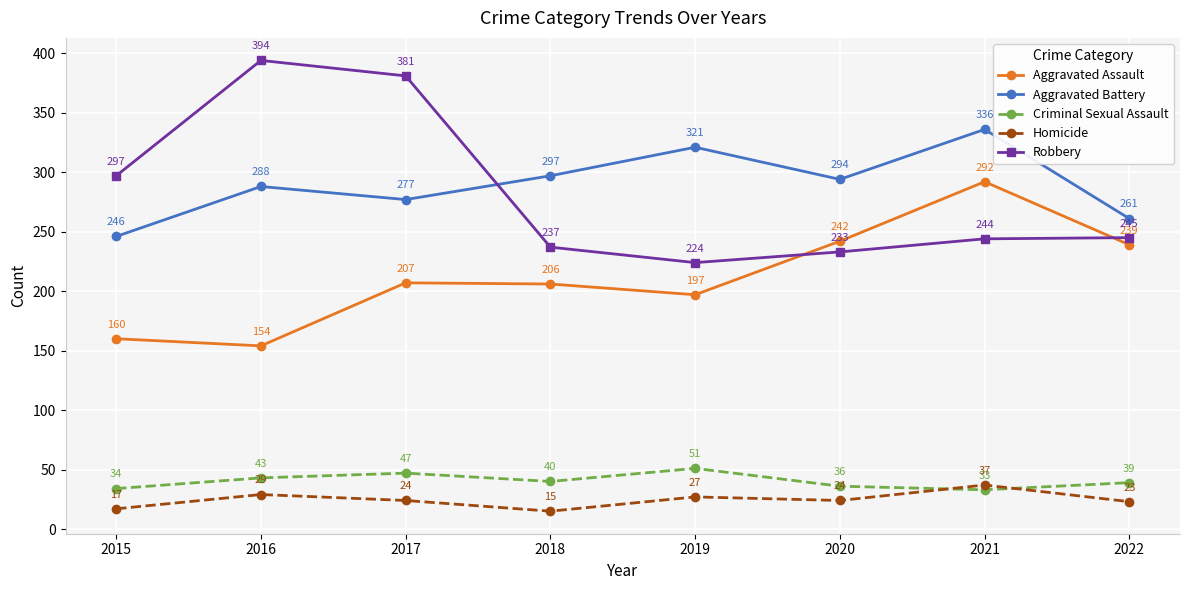

How many categories are shown in the chart?

8